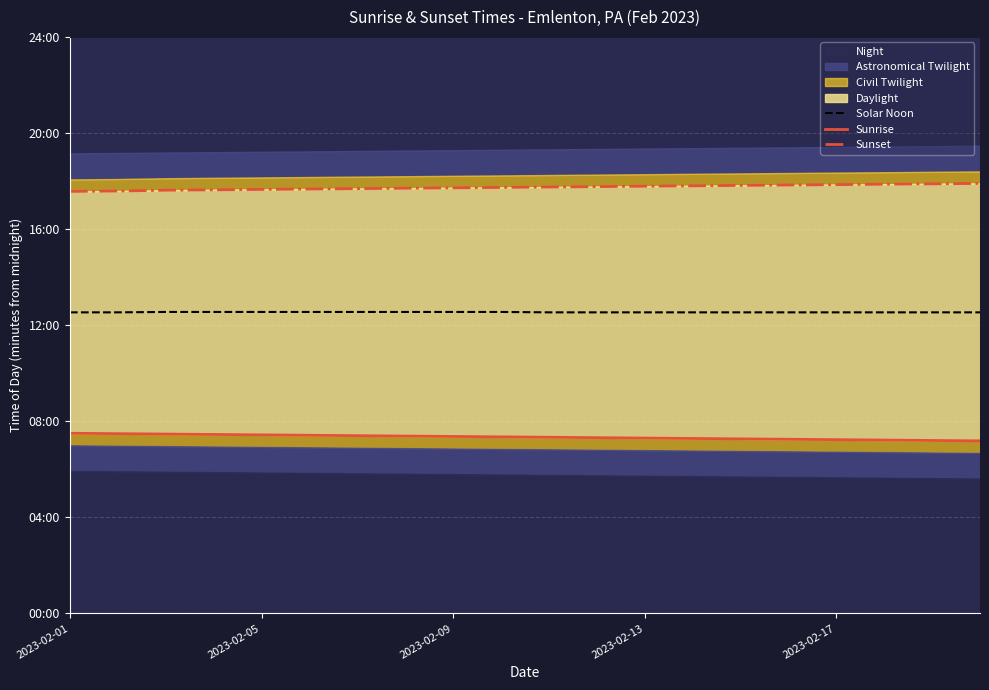

At how many categories does at least one series exceed 835?

20